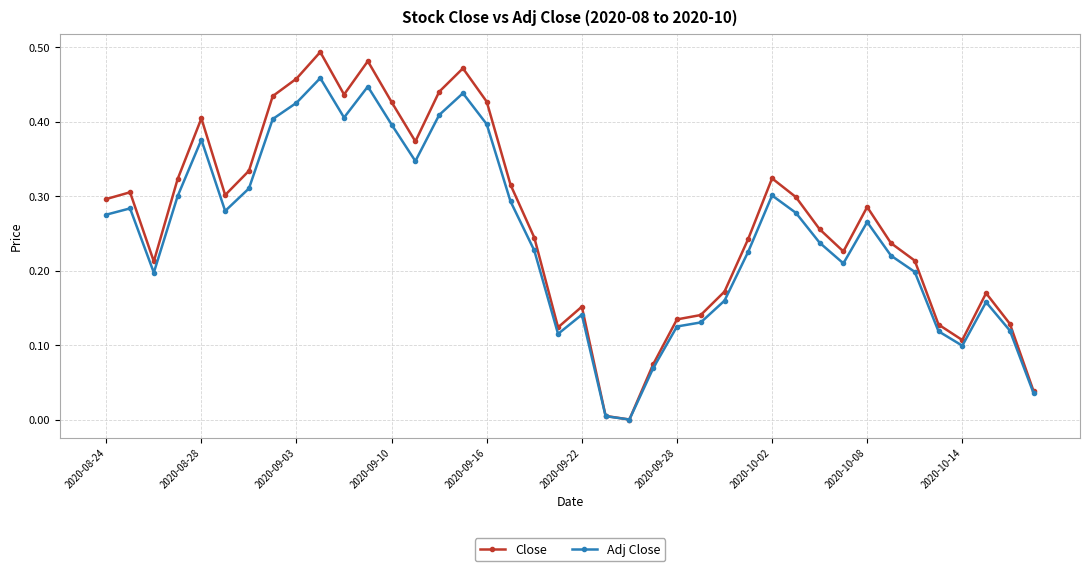

True or false: Adj Close has more than 1 points higher than both neighbors.

True